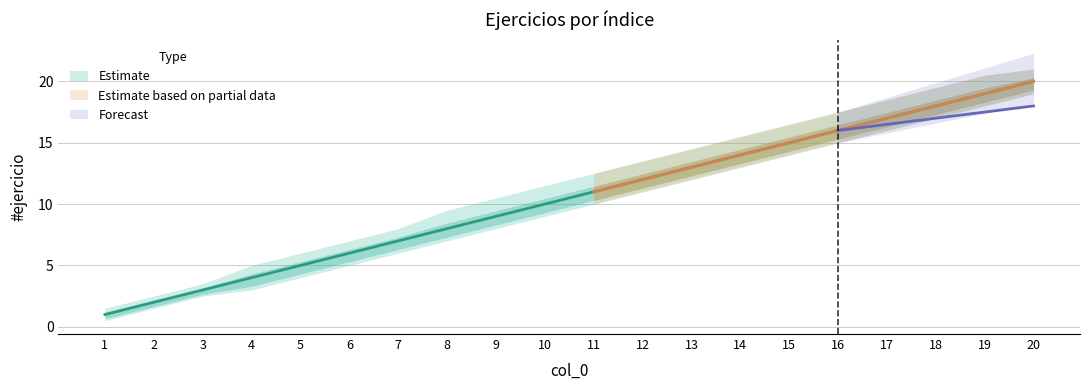

List the labels in order of Upper Band value, smallest first.

1, 2, 3, 4, 5, 6, 7, 8, 9, 10, 11, 12, 13, 14, 15, 16, 17, 18, 19, 20